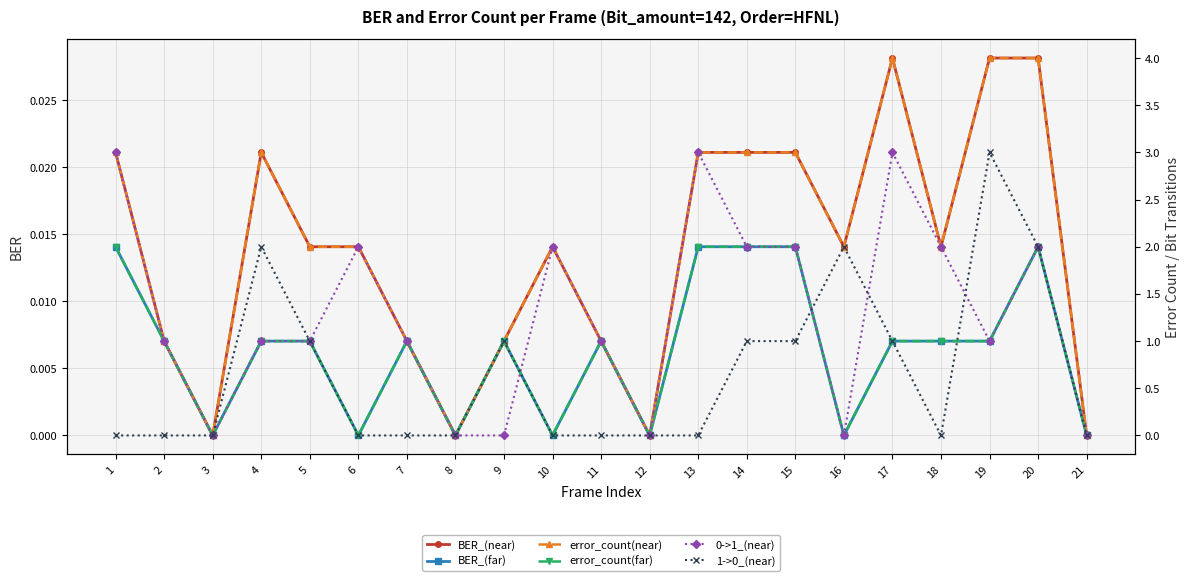

True or false: 1->0_(near) has more than 1 interior local peaks.

True